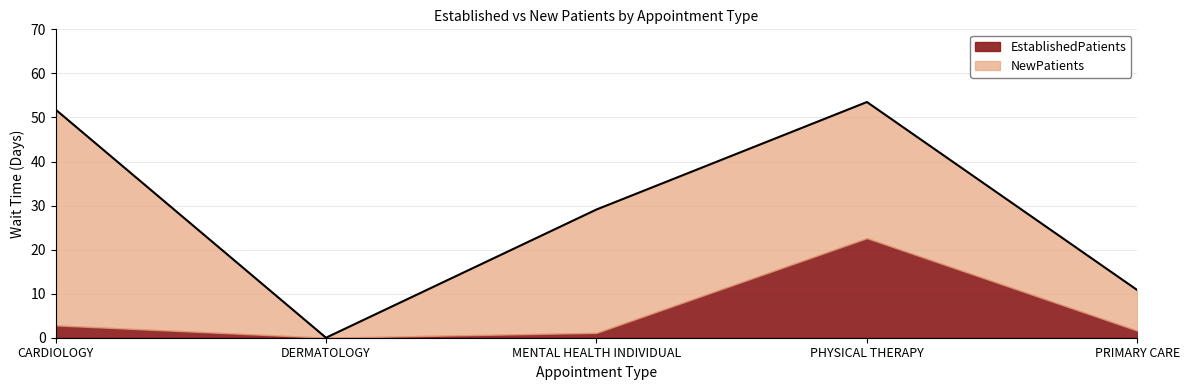

True or false: NewPatients and EstablishedPatients intersect in this chart.

False